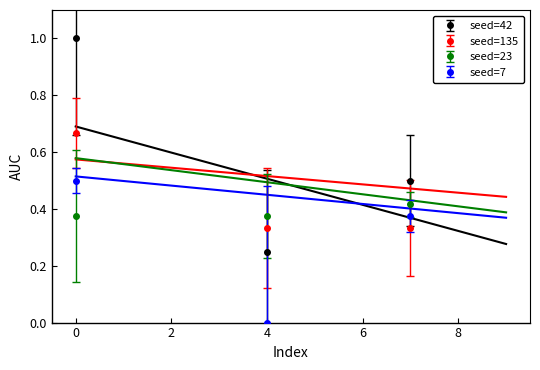

Count the seed=23 values in the range 0 to 1.

3